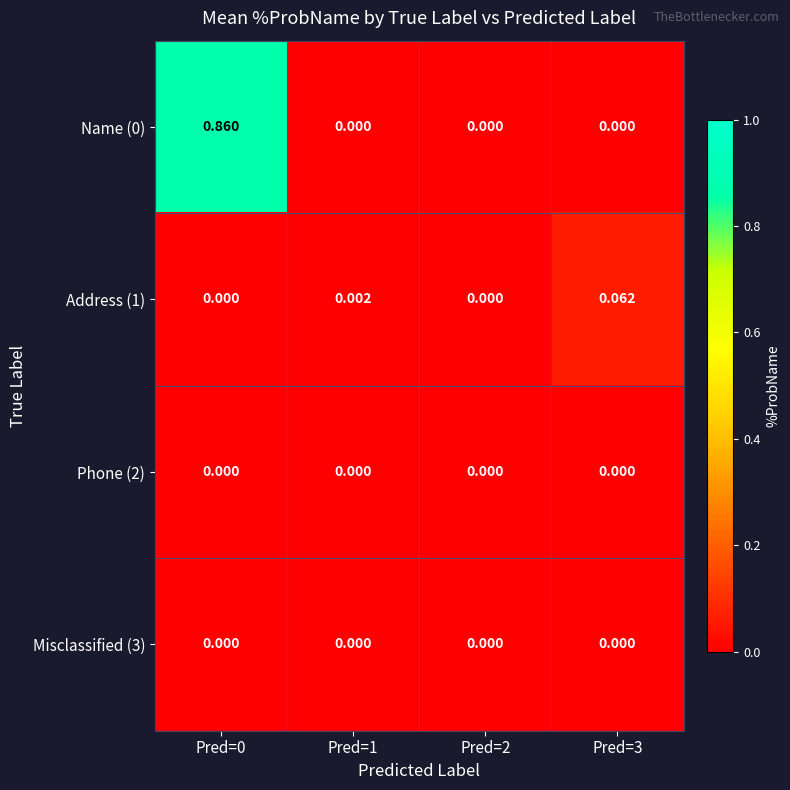

Is the value of Phone (2) at Pred=3 greater than the value of Address (1) at Pred=1?

No